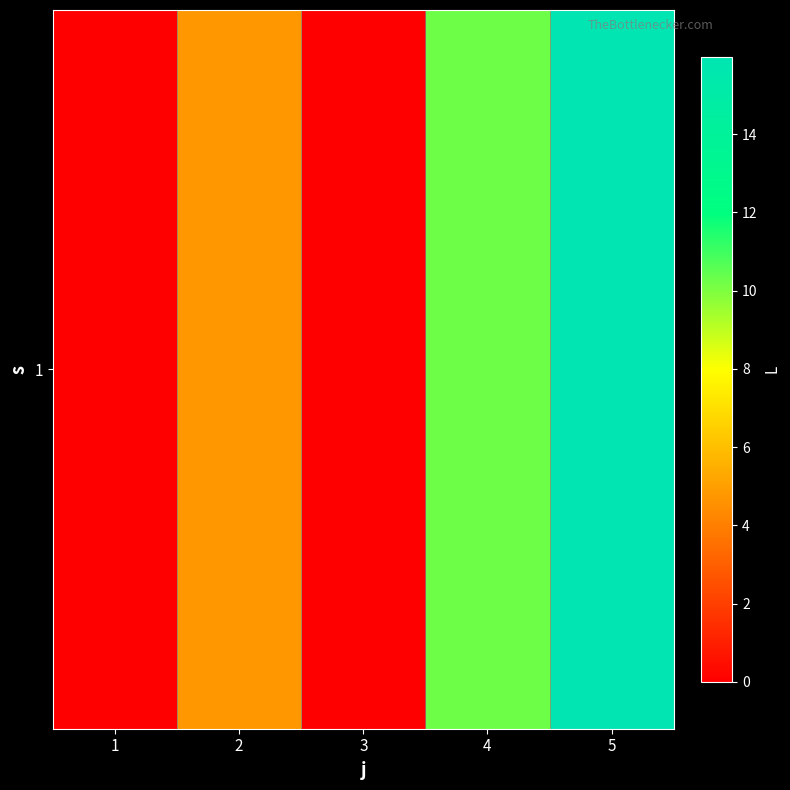

How many data points does each series have?

5